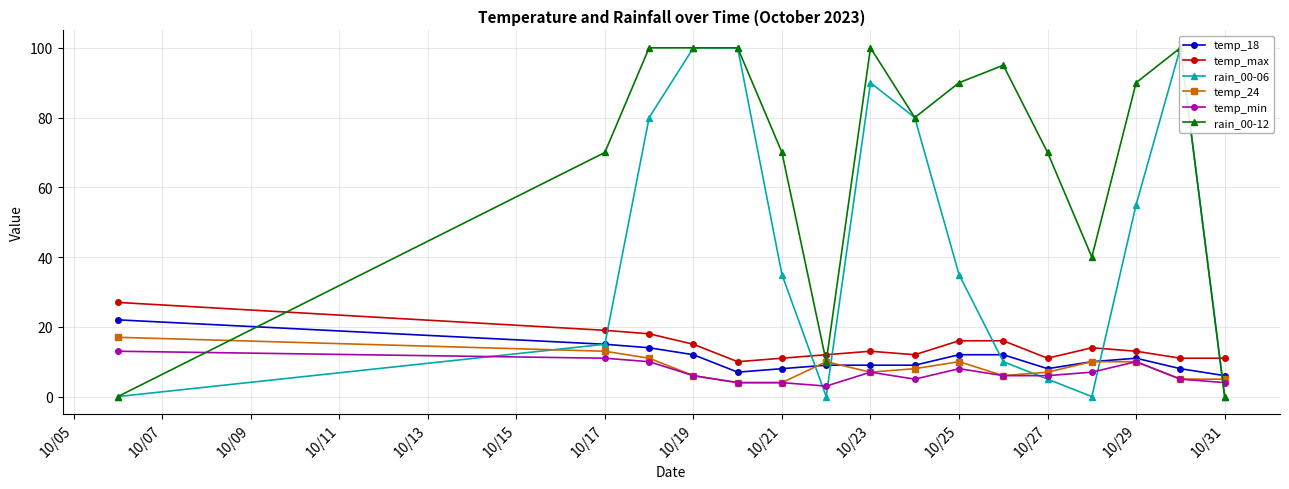

What value does the temp_max series have at 10/31?

11